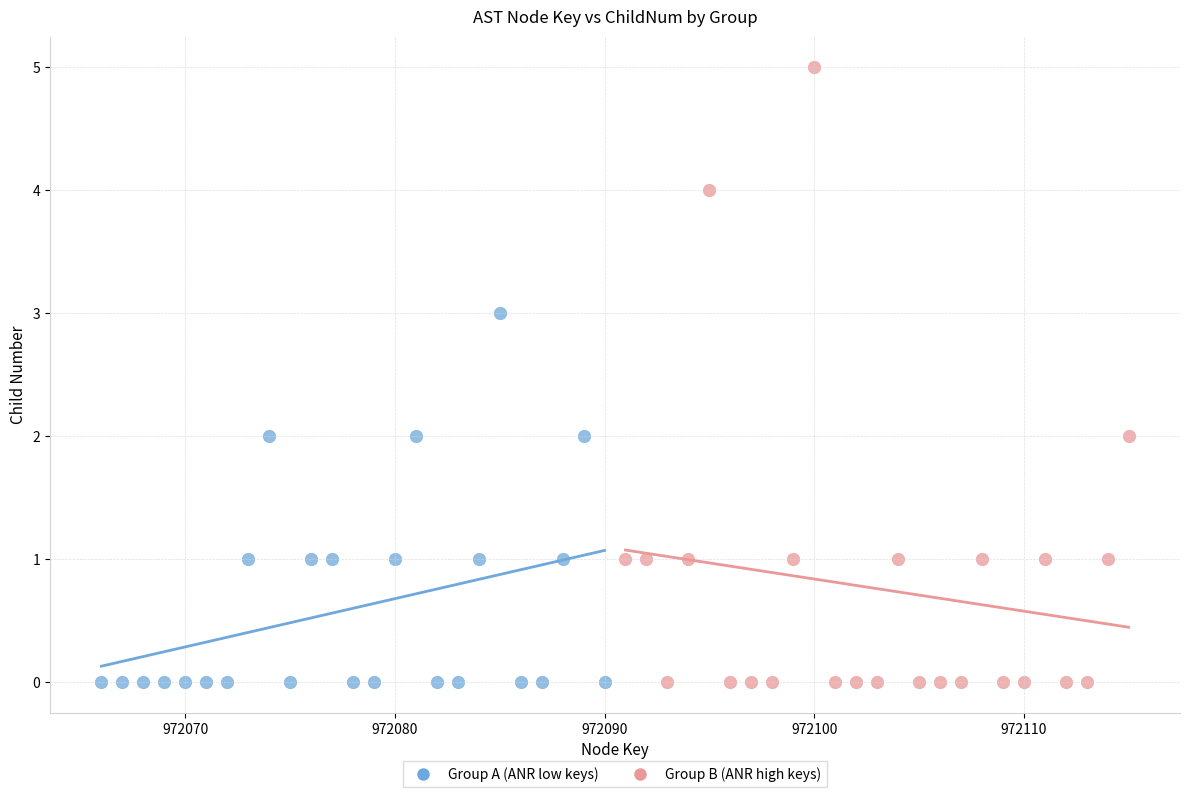

Which series has the largest Y range (max minus min)?

Group B (ANR high keys)